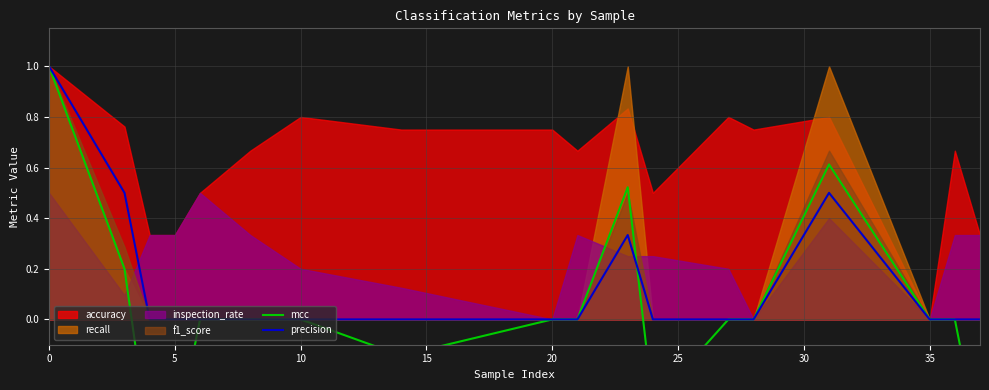

True or false: precision has a value of 0.0 at 5.

True